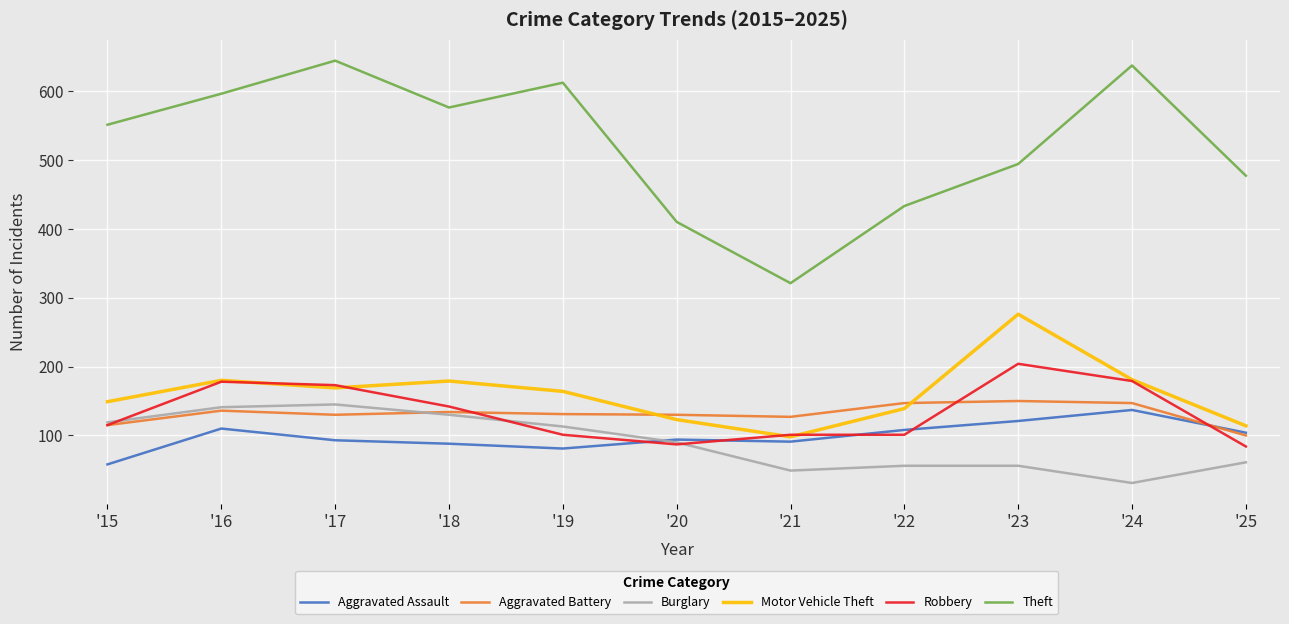

What is the approximate value of Aggravated Battery at '18, to the nearest 10?

130